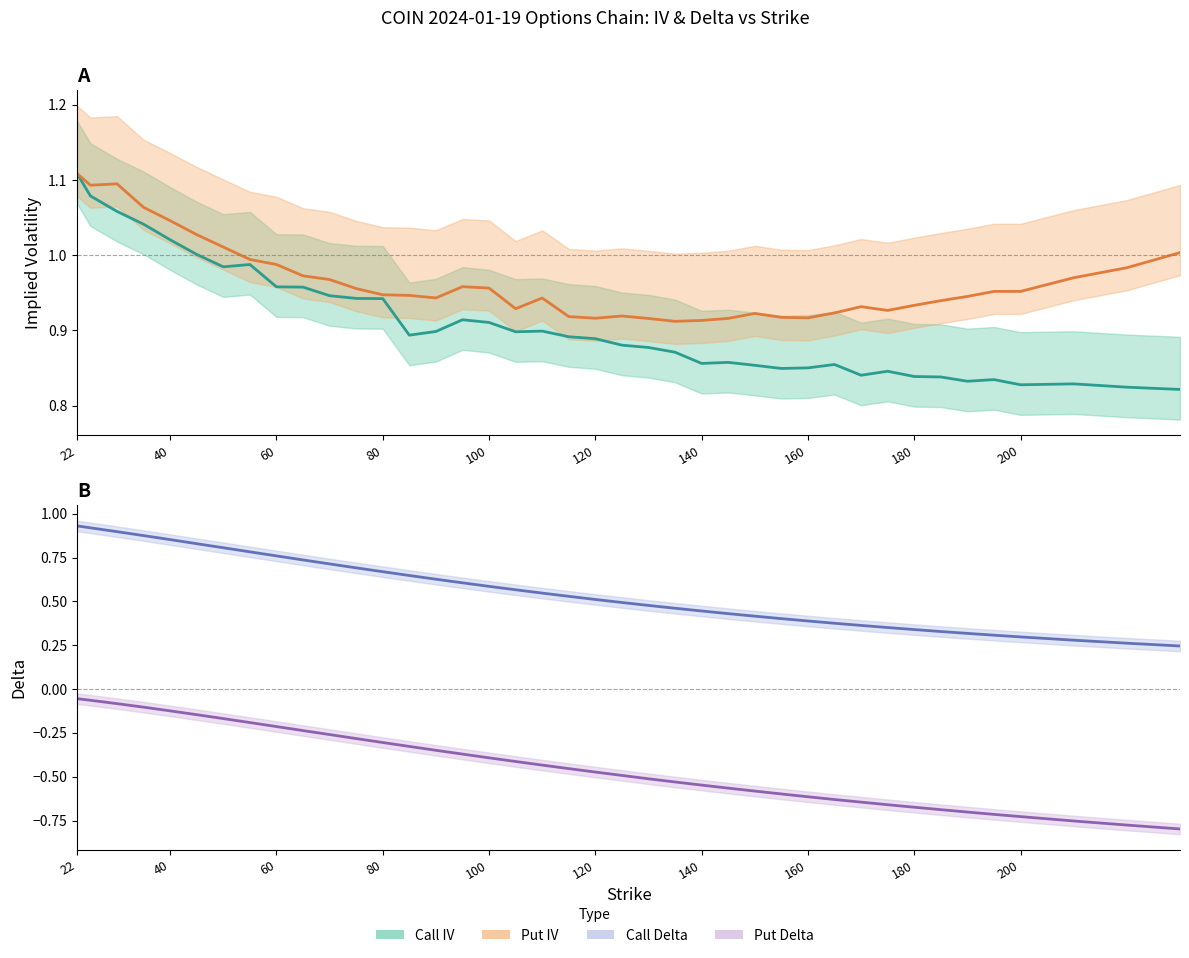

At which label is Put Delta closest to 0?

22